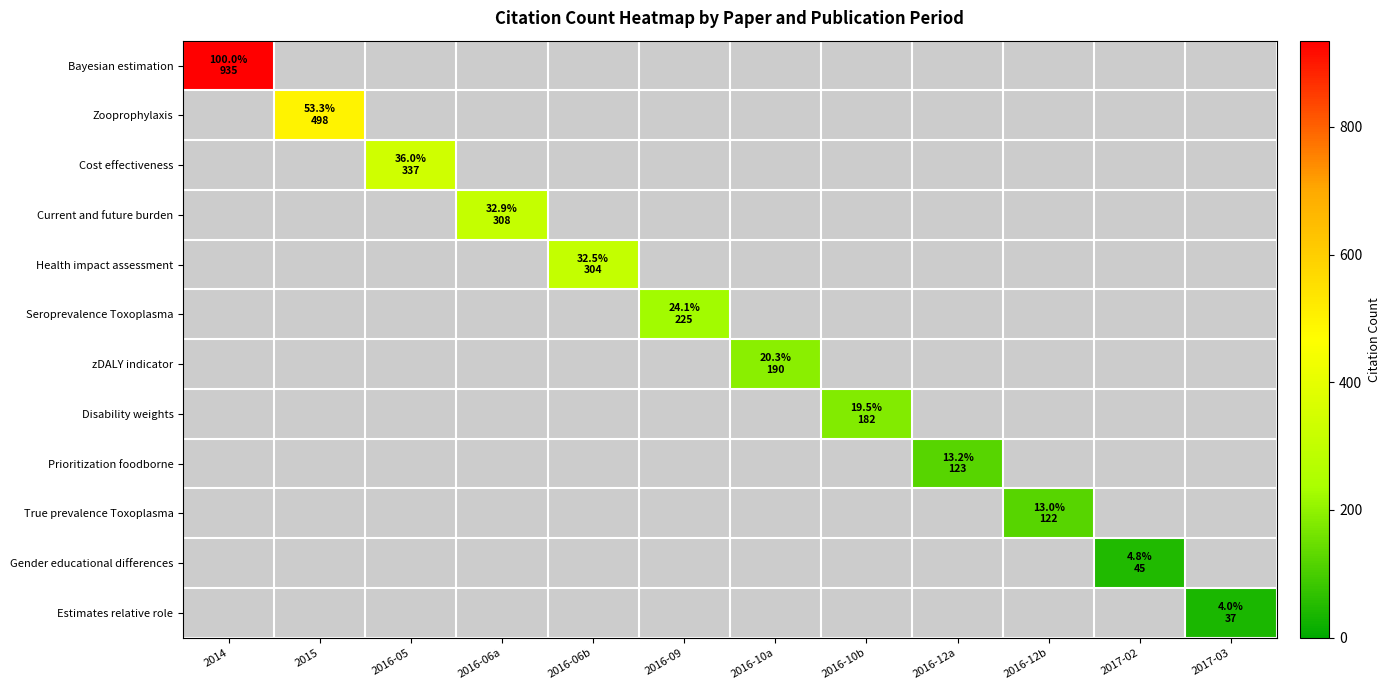

Rank the series by their maximum value, from lowest to highest.

Estimates relative role, Gender educational differences, True prevalence Toxoplasma, Prioritization foodborne, Disability weights, zDALY indicator, Seroprevalence Toxoplasma, Health impact assessment, Current and future burden, Cost effectiveness, Zooprophylaxis, Bayesian estimation